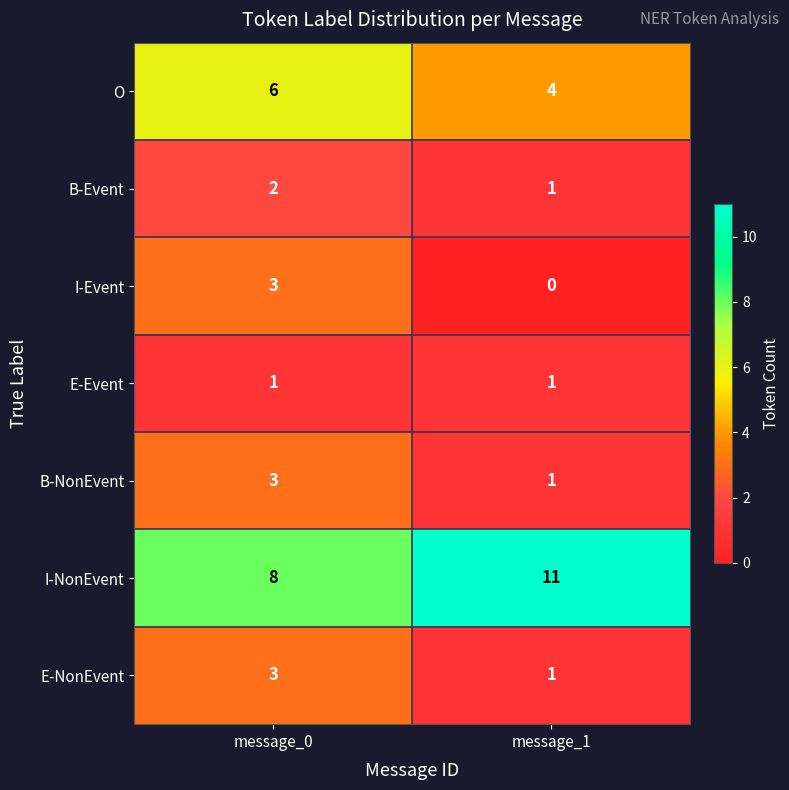

How many series are shown in this chart?

7